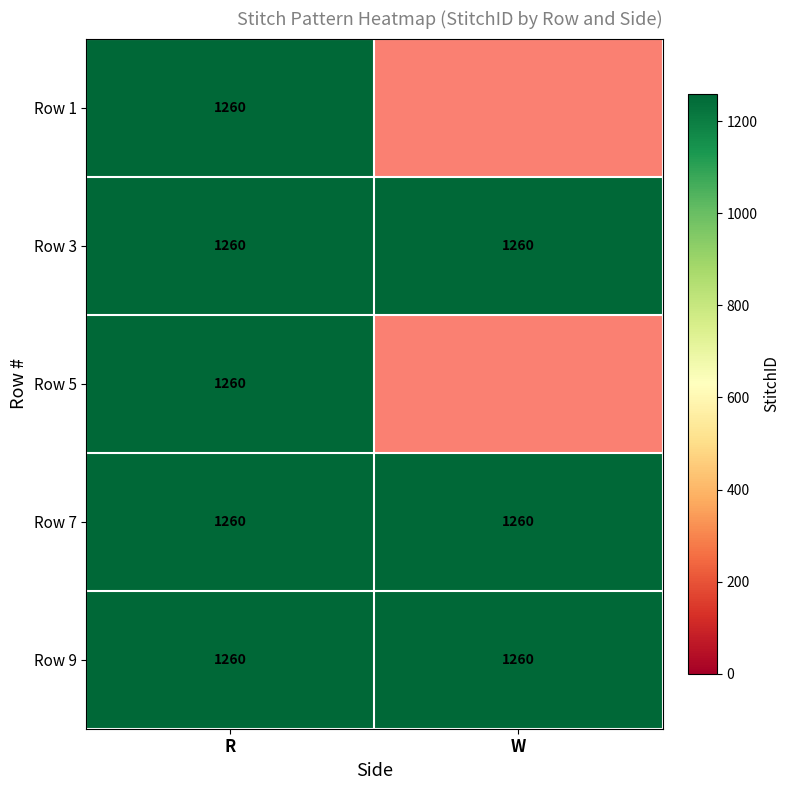

What is the total value across all series at R?

6300